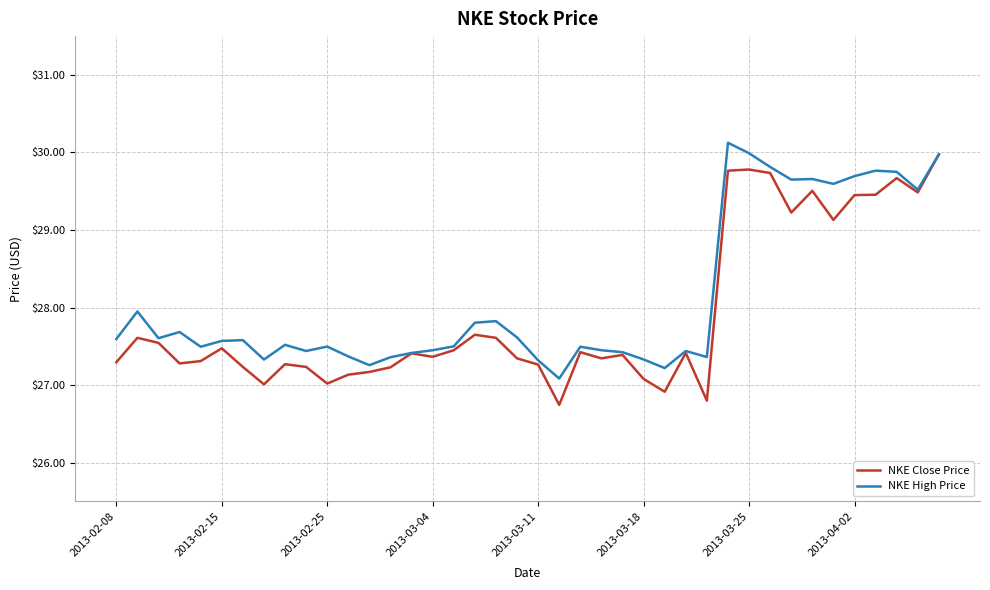

What is the highest value of the NKE Close Price series?

30.0